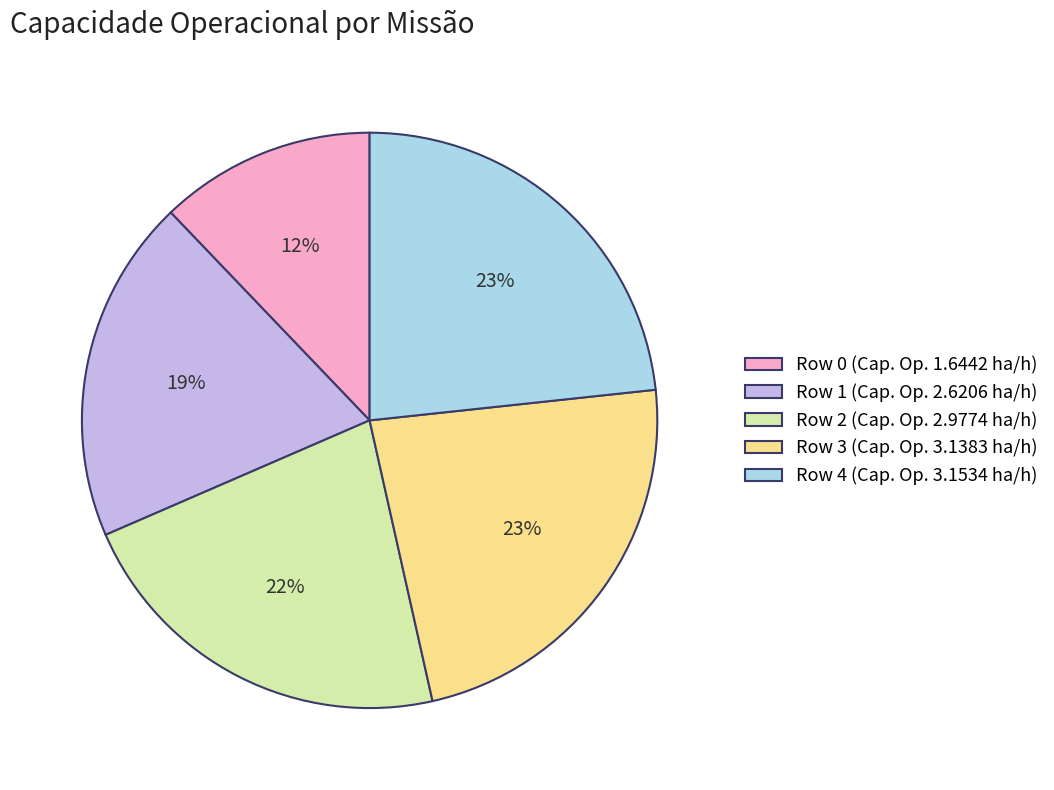

Combined, do Row 0 (Cap. Op. 1.6442 ha/h) and Row 3 (Cap. Op. 3.1383 ha/h) account for over 50%?

No